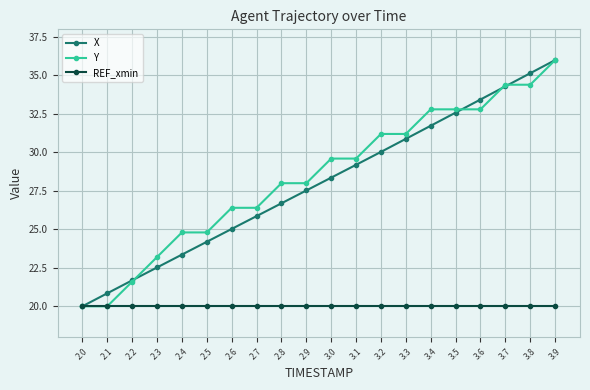

The X series shows 17.6 at 3.1. True or false?

False